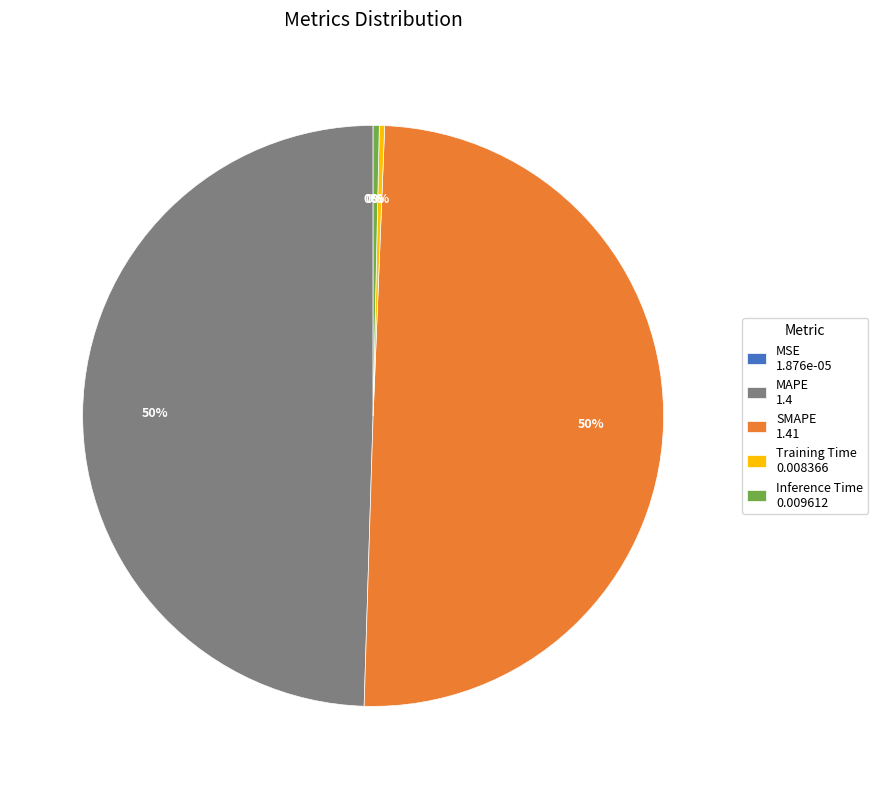

Is Training Time 0.008366 the majority of the pie?

No